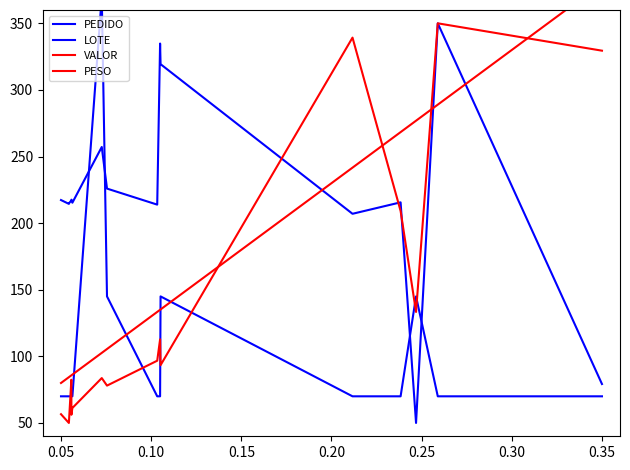

After their last crossing, which series has the higher values: PESO or VALOR?

PESO